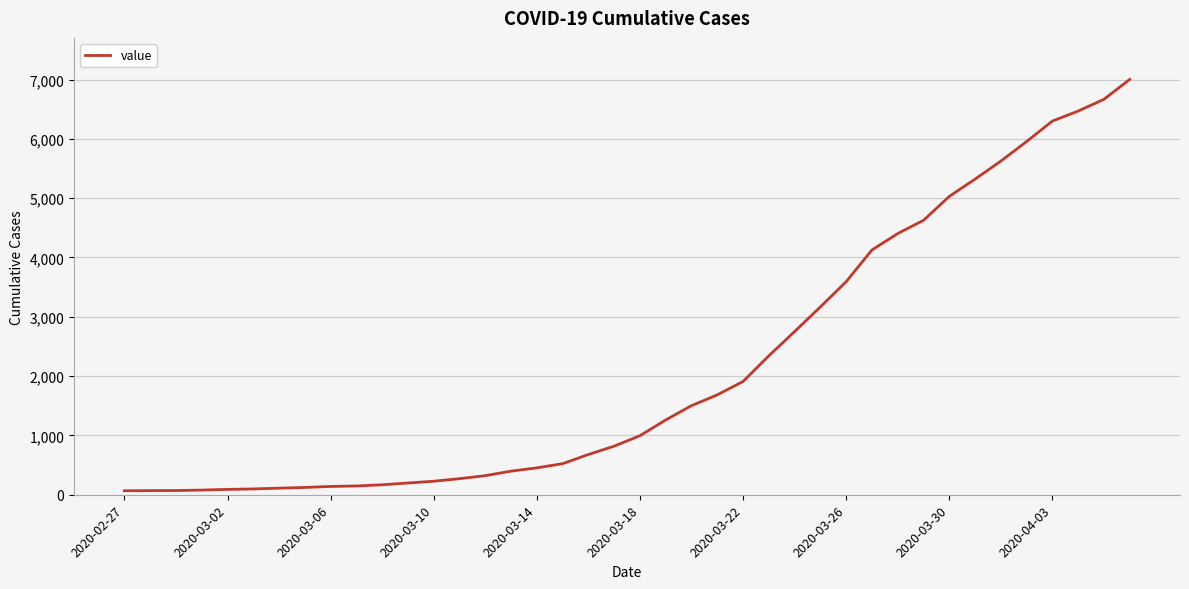

What is the difference between the maximum and minimum values?

6935